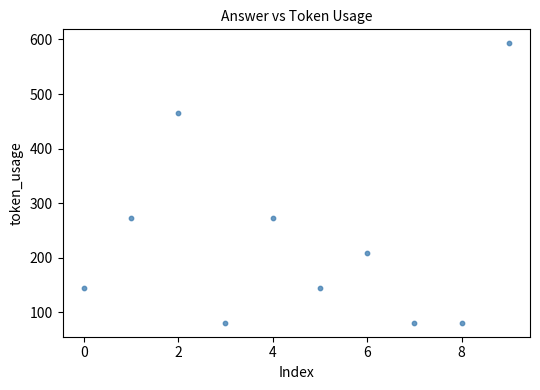

What is the average Y value?

235